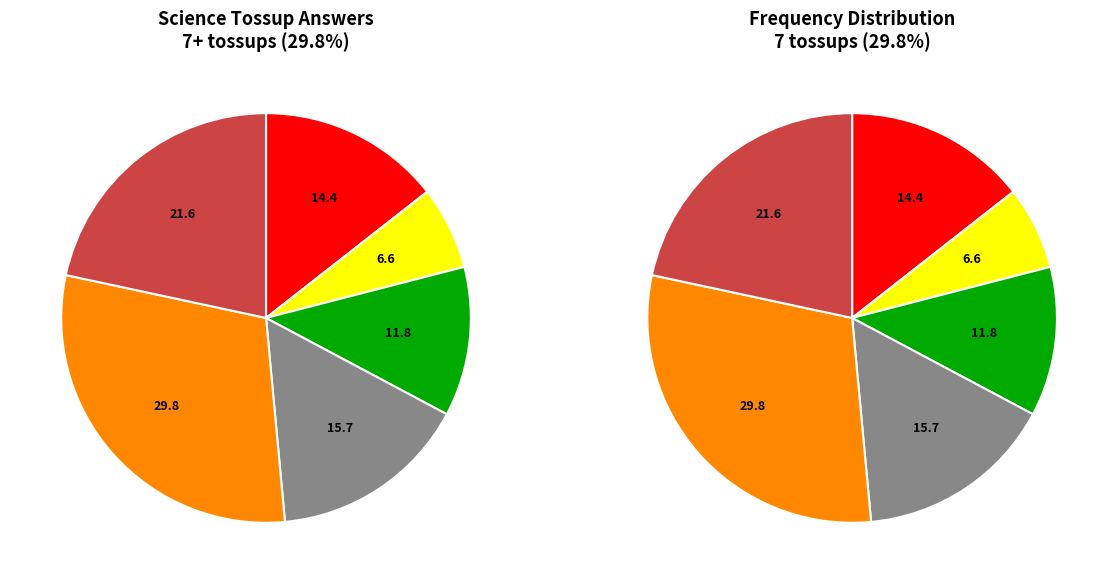

To the nearest percent, what is the difference between the Comet and Gravity slice percentages?

1%